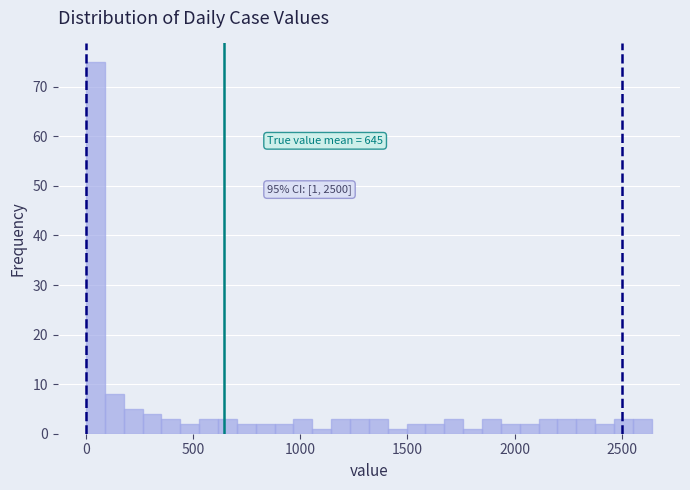

Read against the x-axis, roughly where is the centre of the tallest bar?

50